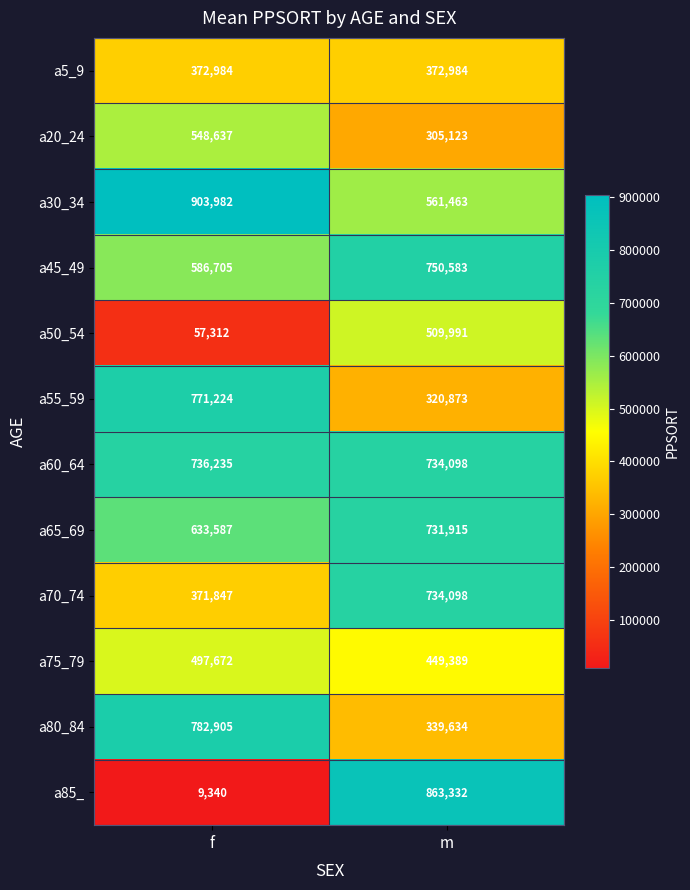

Is it true that a50_54 equals 91600 at f?

False